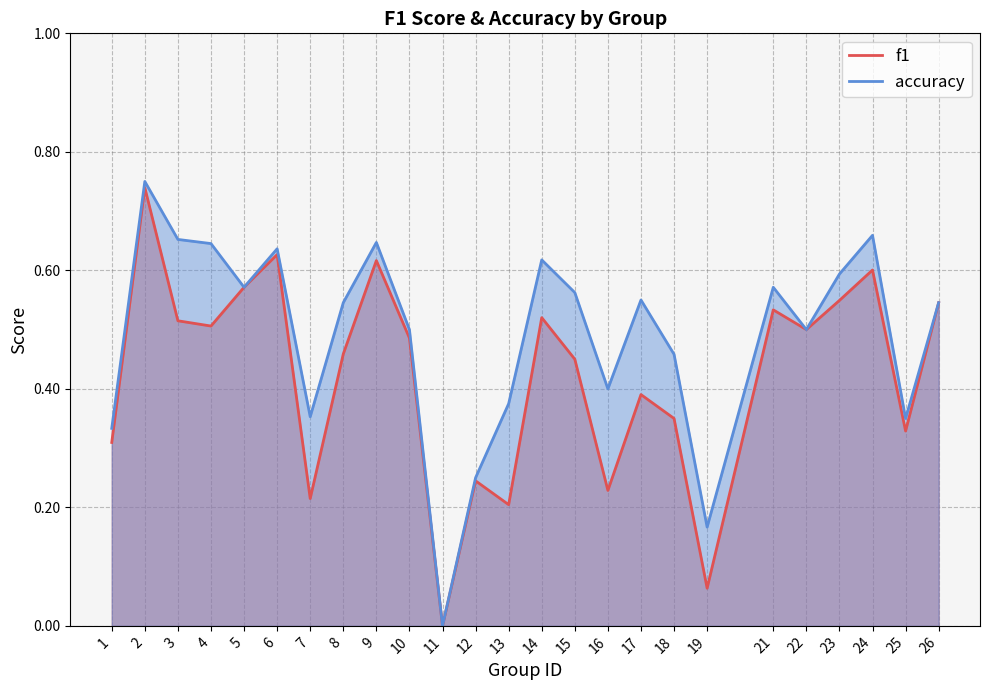

Which series changed the most between 19 and 25?

f1